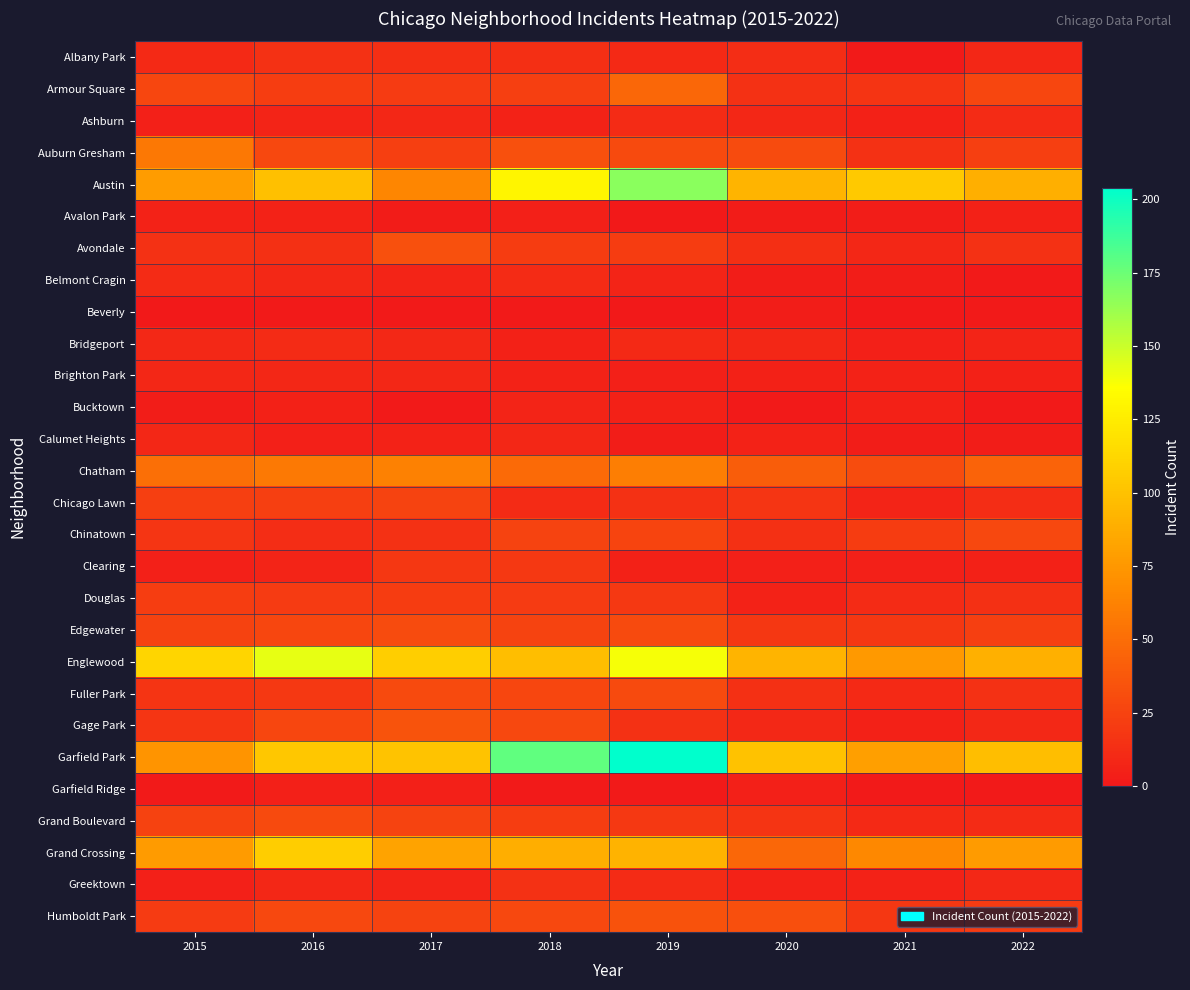

At which category is the sum across all series the highest?

2019